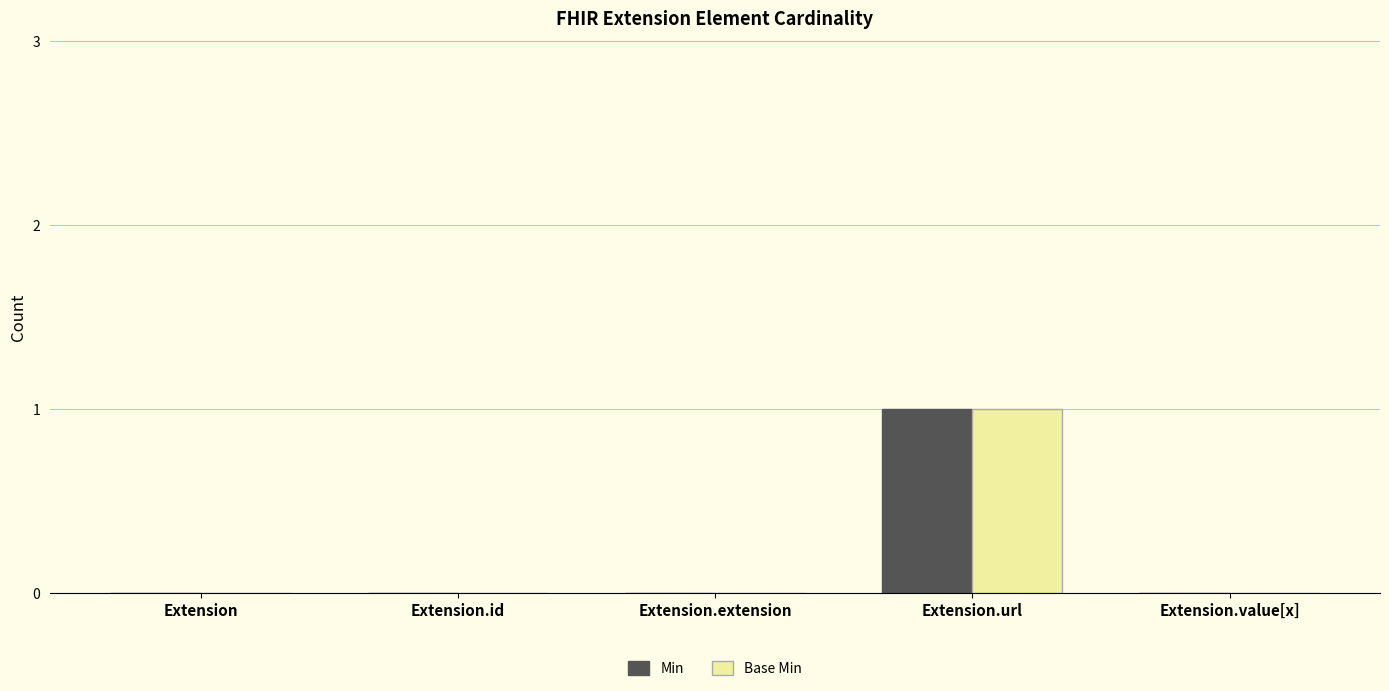

What is the maximum value shown in the chart?

1